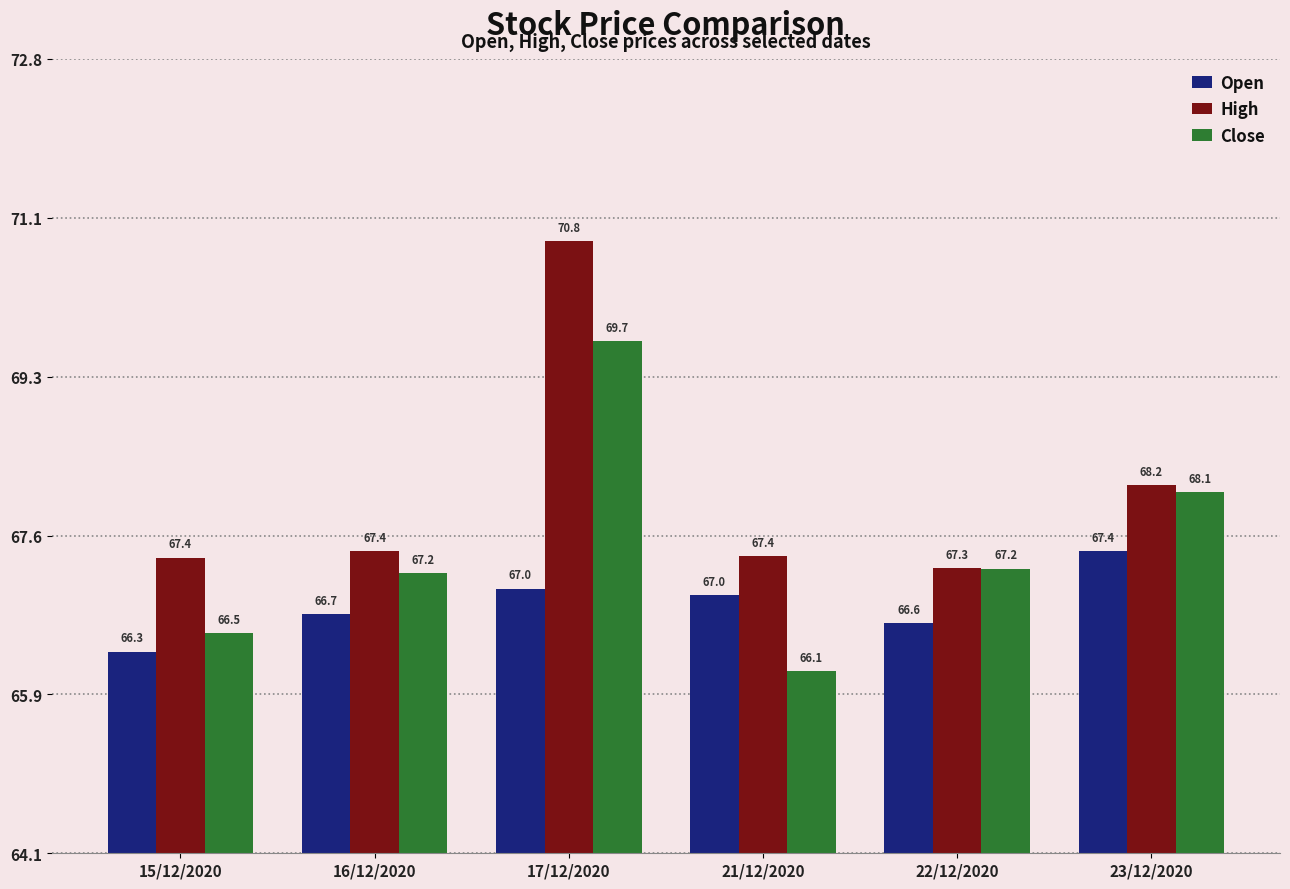

What are all the series names shown in the legend?

Open, High, Close